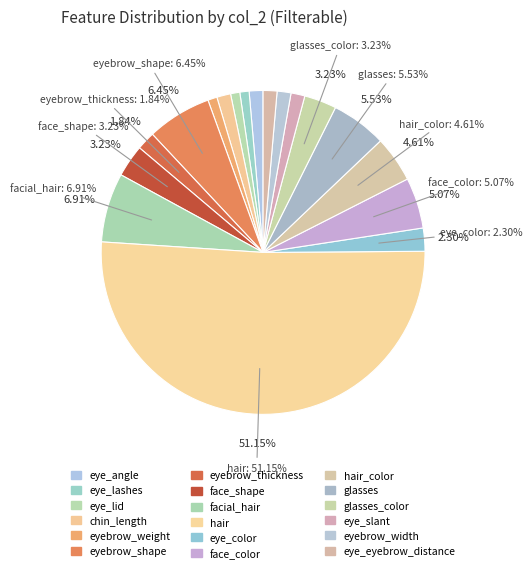

The eye_angle slice represents 7% of the pie. True or false?

False